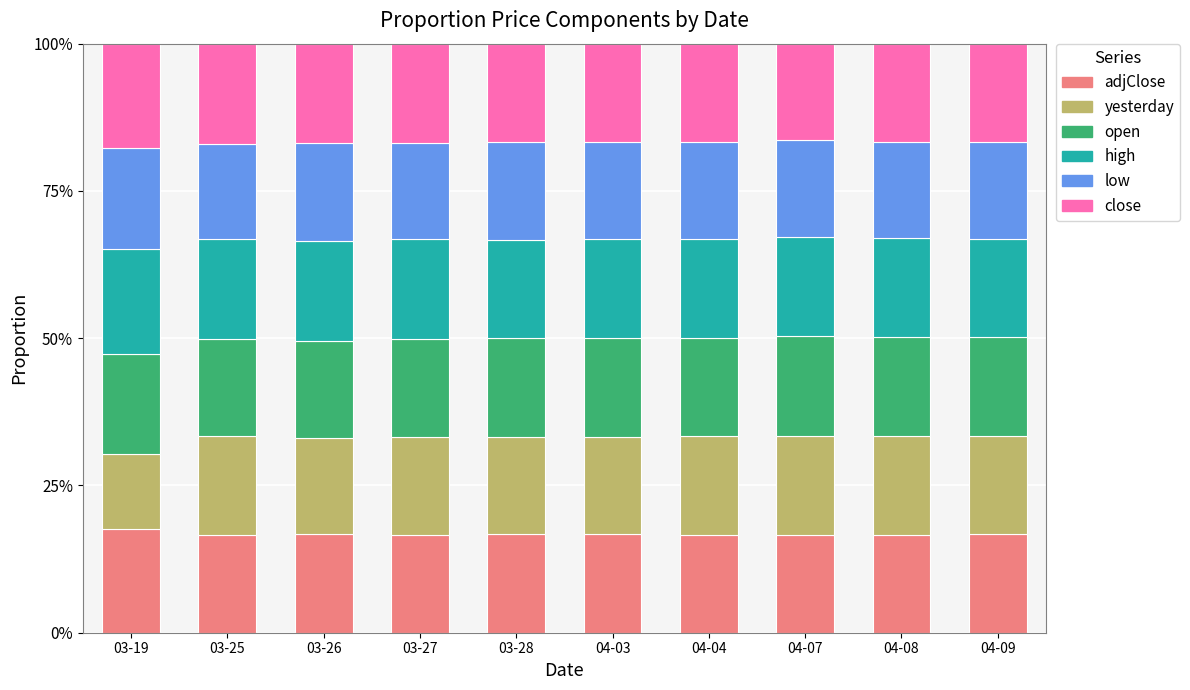

What is the minimum value for adjClose?

16.6